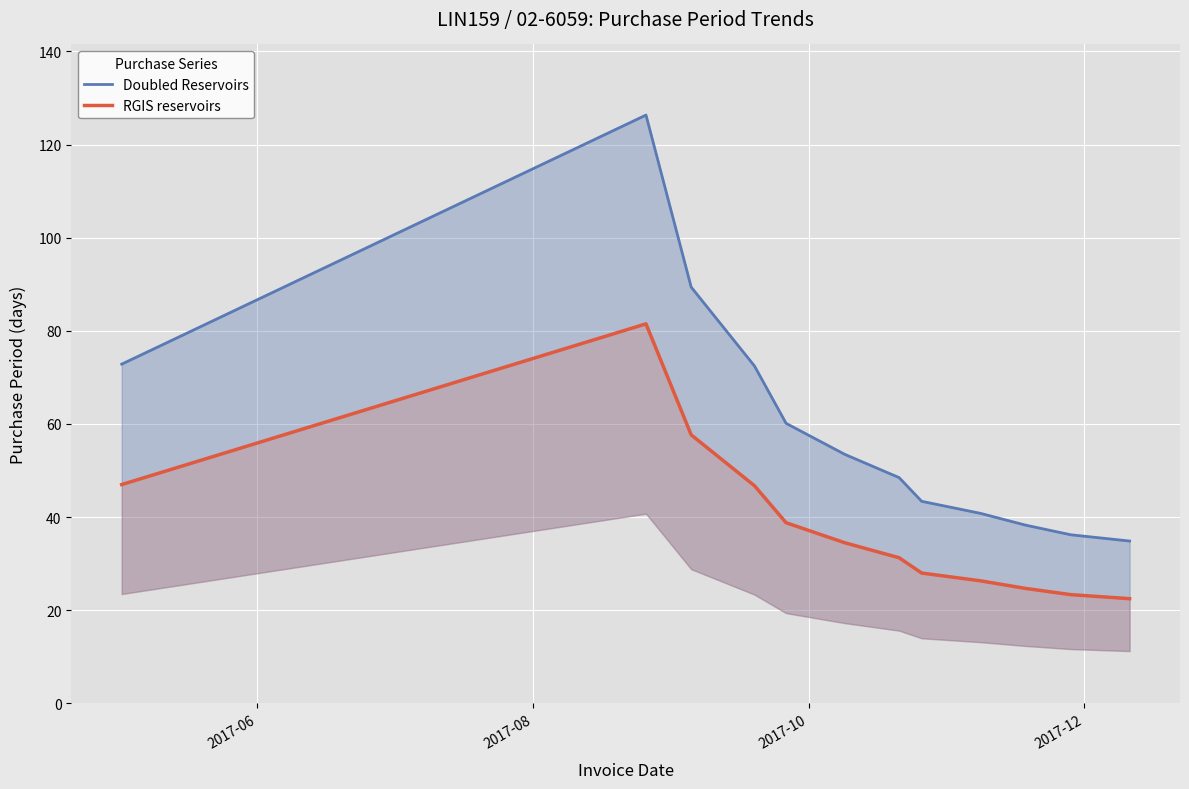

Reading left to right, transcribe all the data shown in this chart.

Doubled Reservoirs: 72.9	126.3	89.4	72.5	60.1	53.5	48.5	43.4	40.8	38.3	36.2	34.9
RGIS reservoirs: 47.0	81.5	57.7	46.8	38.8	34.5	31.3	28.0	26.3	24.7	23.4	22.5